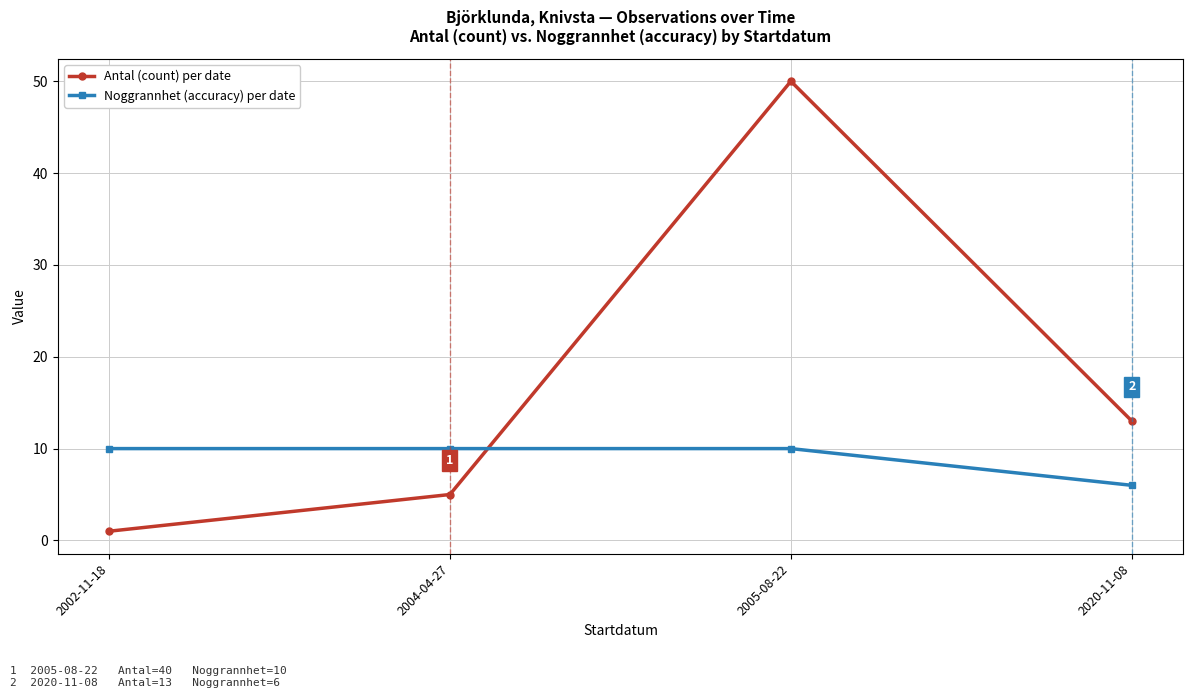

Is it true that Noggrannhet (accuracy) per date equals 6 at 2004-04-27?

False